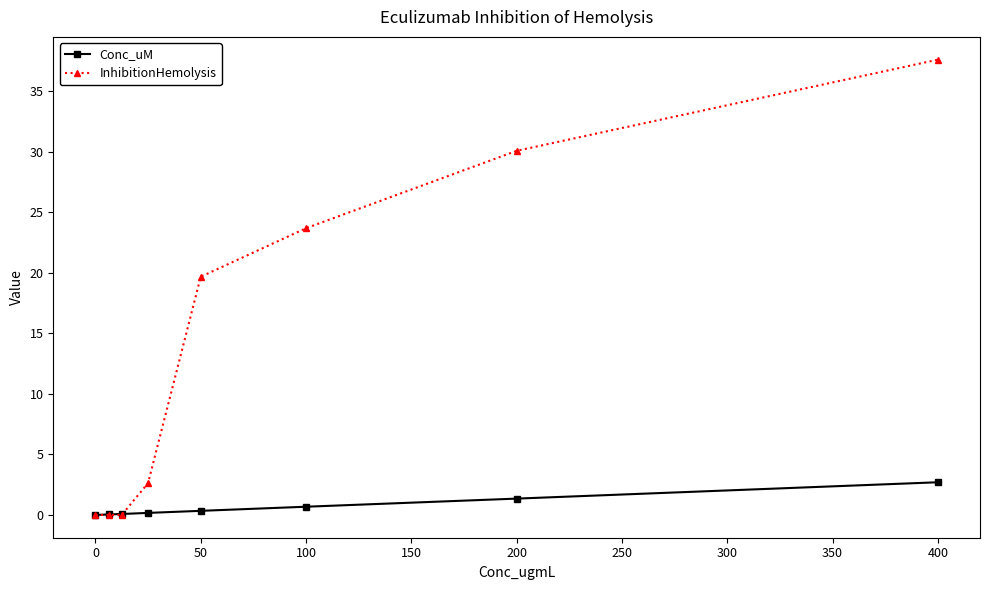

Which series has the largest total across all categories?

InhibitionHemolysis